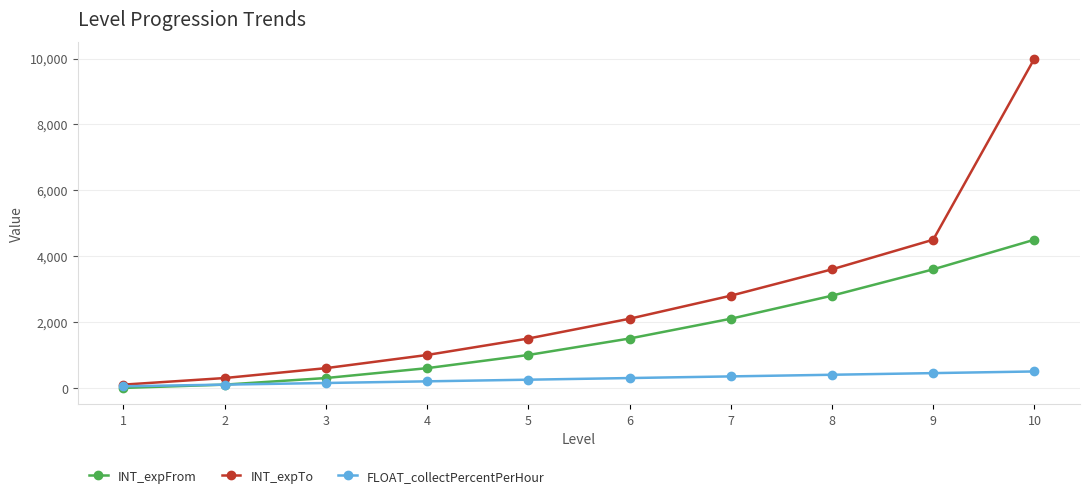

At which category does the chart reach its peak across all series?

10